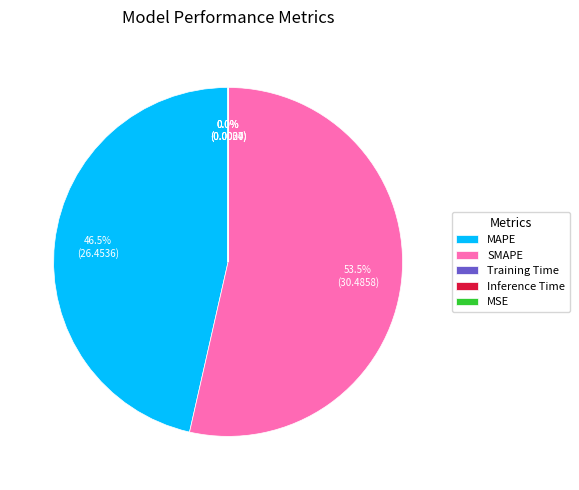

To the nearest percent, what is the difference between the largest and smallest slice percentages?

54%